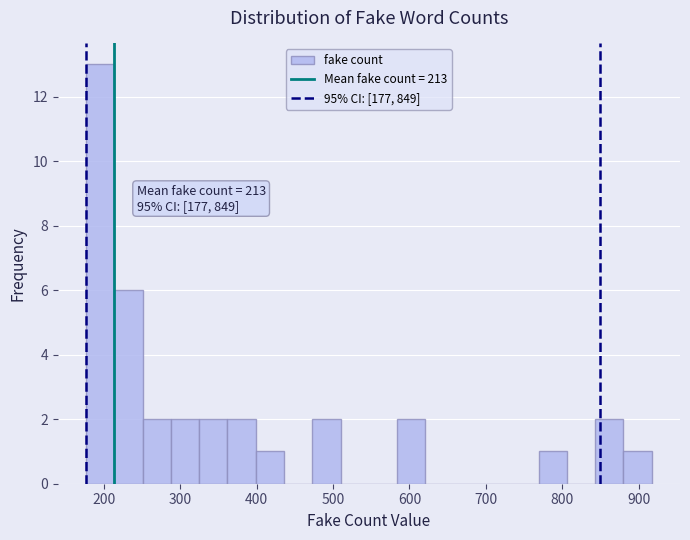

Around what value on the x-axis is the tallest bar? Give the approximate position of its centre, as read against the axis.

200